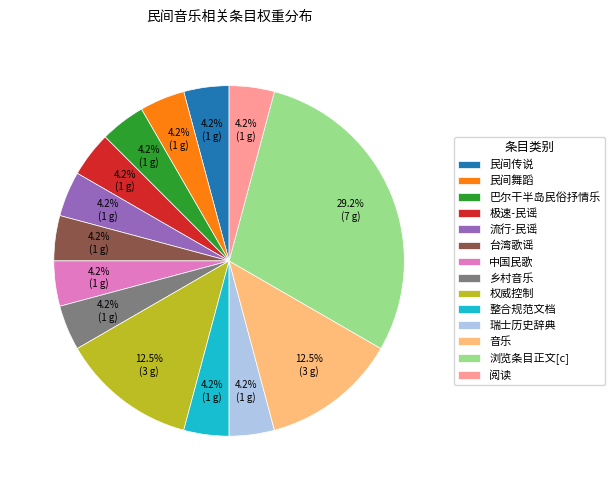

What percentage is NOT represented by 中国民歌?

95.8%